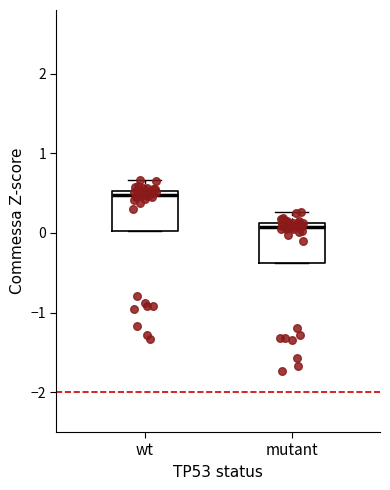

Reading left to right, read every box against the y-axis: the position of its median line, the range the box covers, and the ends of its whiskers. The values are not printed on the chart, so give them approximately, as read against the axis.

wt: median 0.5 (just below the box's upper edge), box 0.0 to 0.5, whiskers 0.0 to 0.7
mutant: median 0.1 (just below the box's upper edge), box -0.4 to 0.1, whiskers -0.4 to 0.3